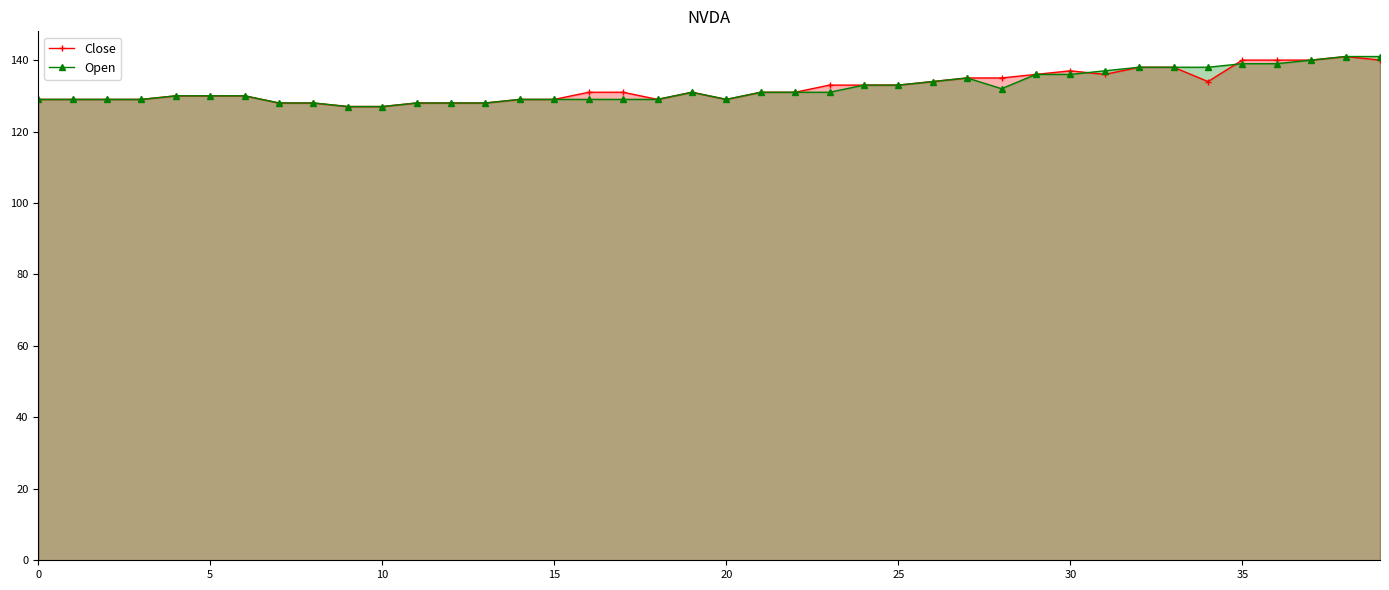

What is the label of the 35th point from the left?

34